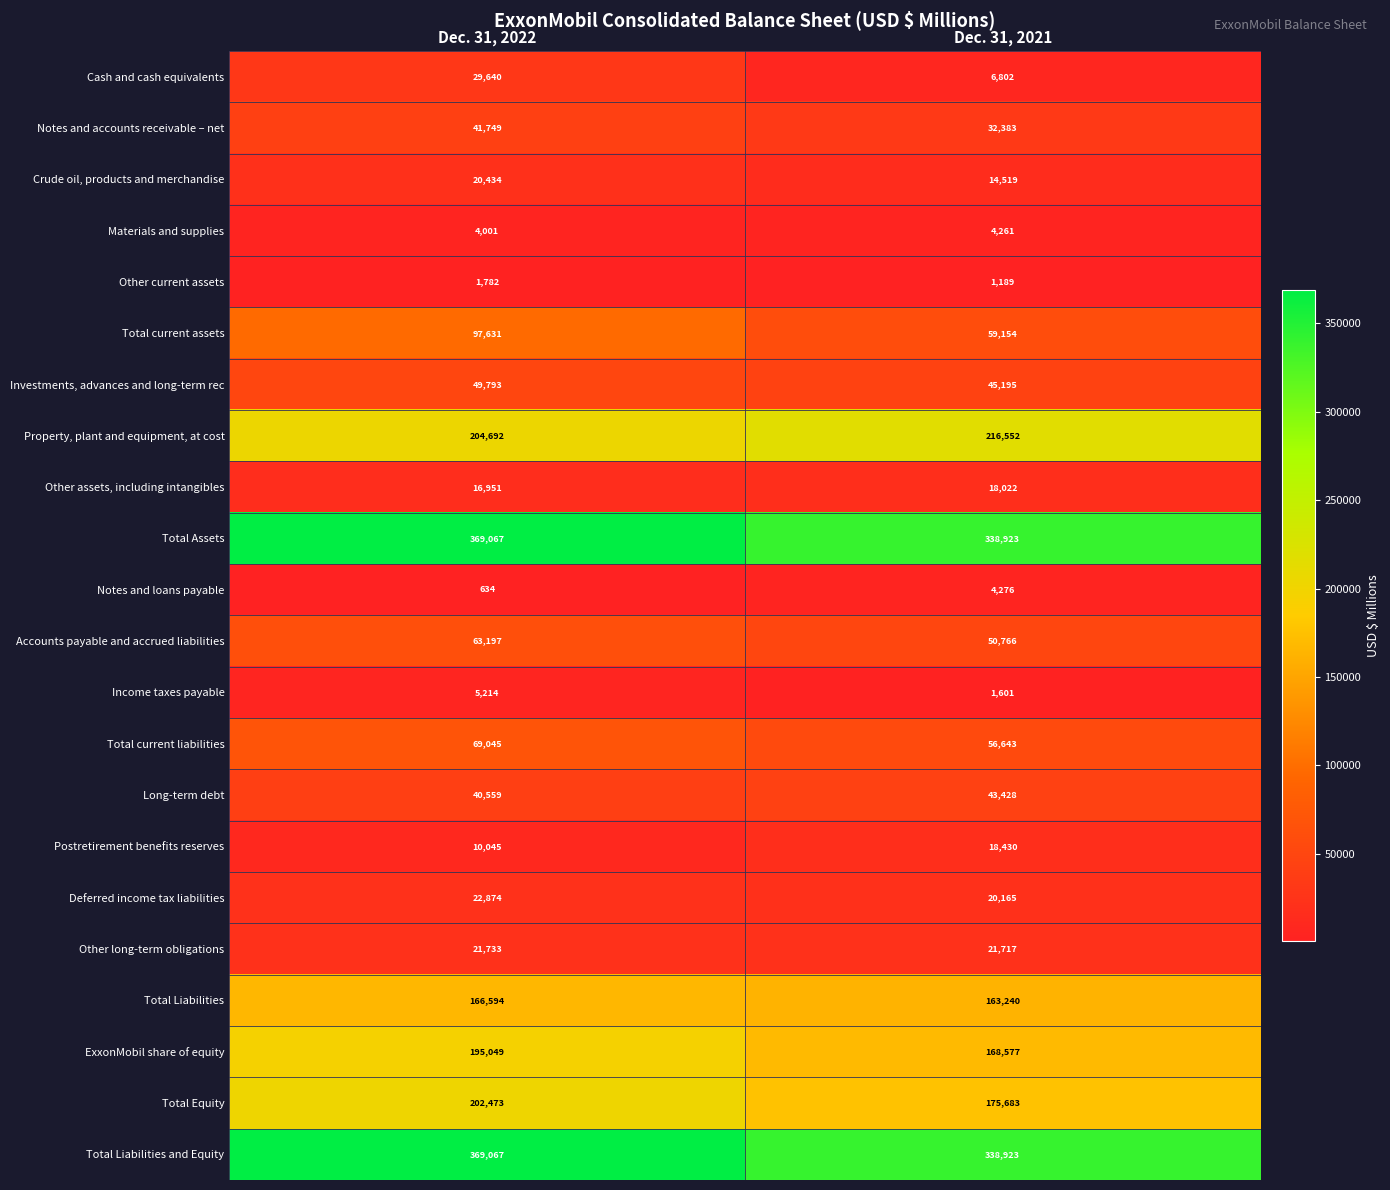

Between Dec. 31, 2022 and Dec. 31, 2021, which series saw the biggest shift?

Total current assets